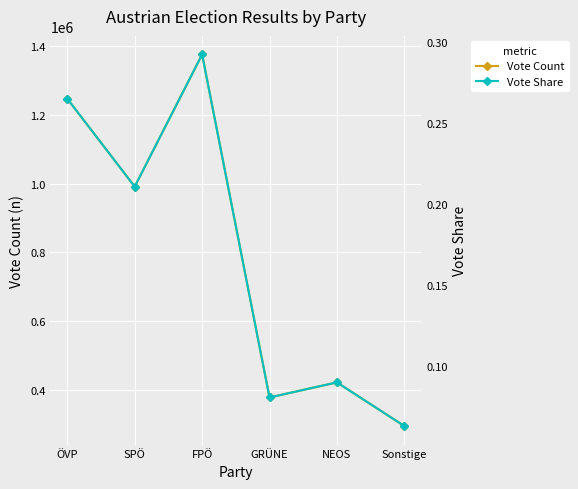

Reading left to right, list all the values displayed in this chart.

Vote Count: 1246650.0	991086.0	1375474.0	378116.0	421961.0	295090.0
Vote Share: 0.3	0.2	0.3	0.1	0.1	0.1